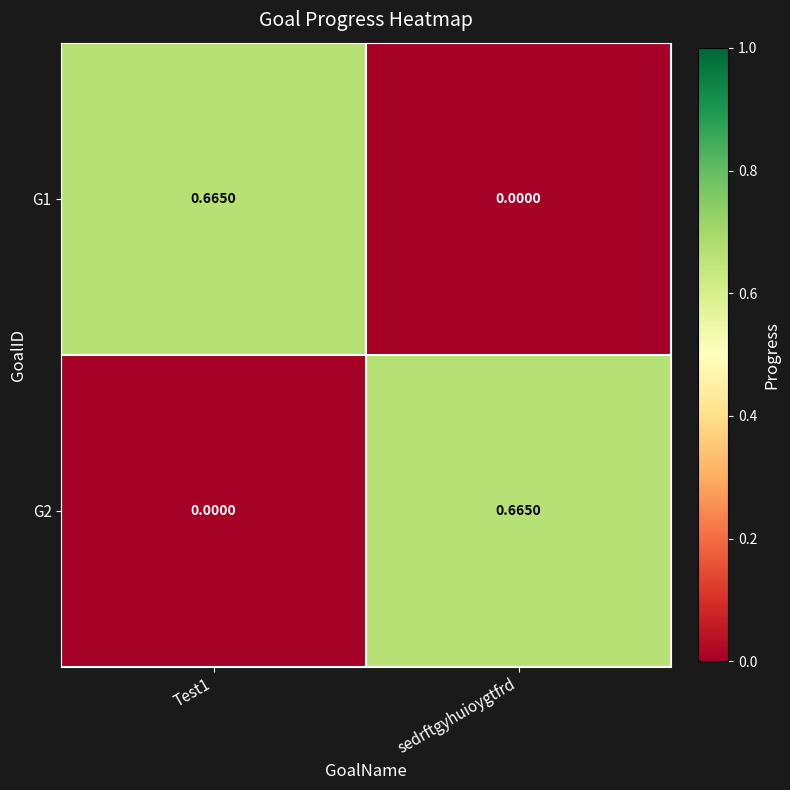

At Test1, list the series in order from largest to smallest.

G1, G2